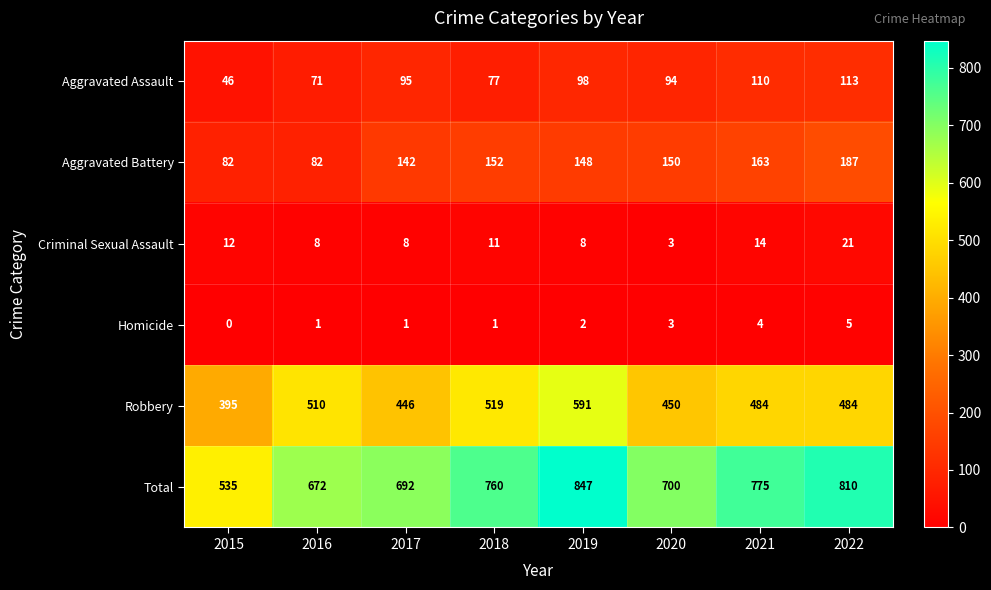

What is the average value of the Criminal Sexual Assault series?

11